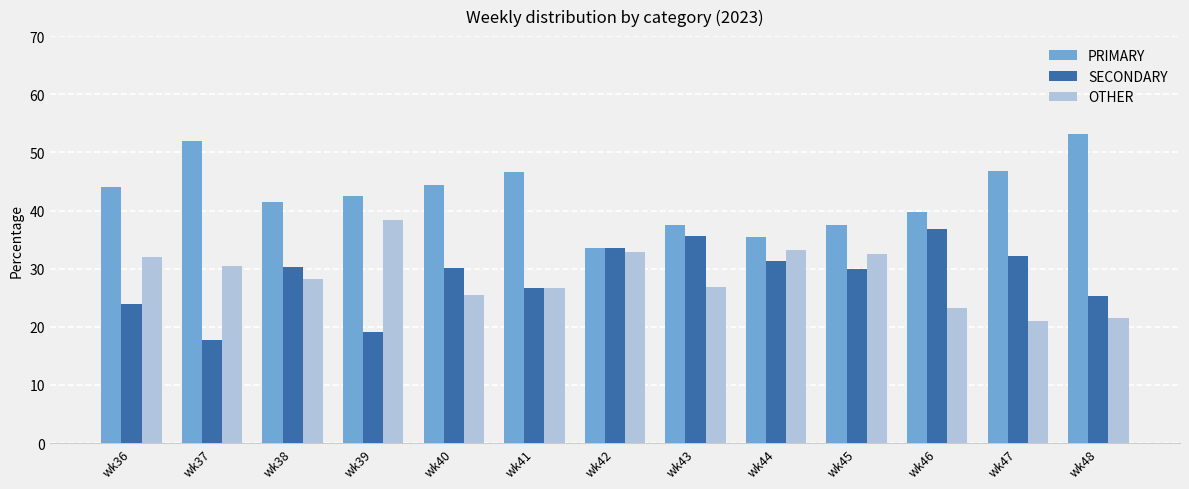

What is the difference between the maximum and minimum values in the PRIMARY series?

19.6